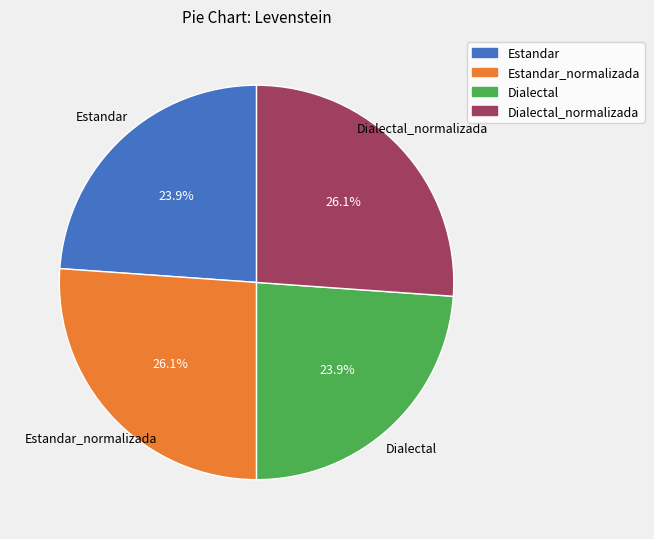

Is there any slice that represents more than half of the pie?

No